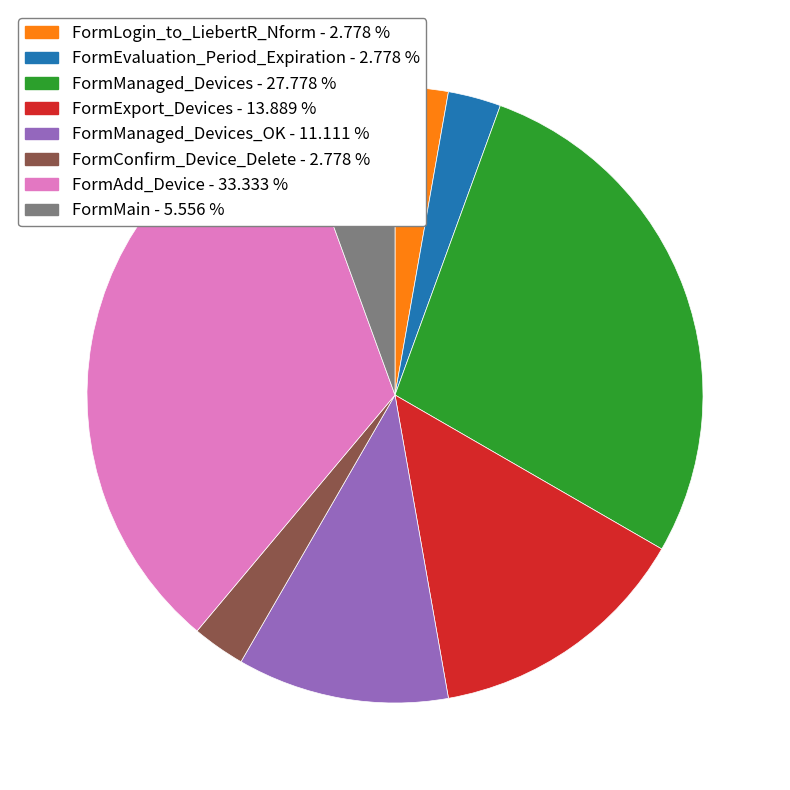

Count the number of slices in the pie.

8